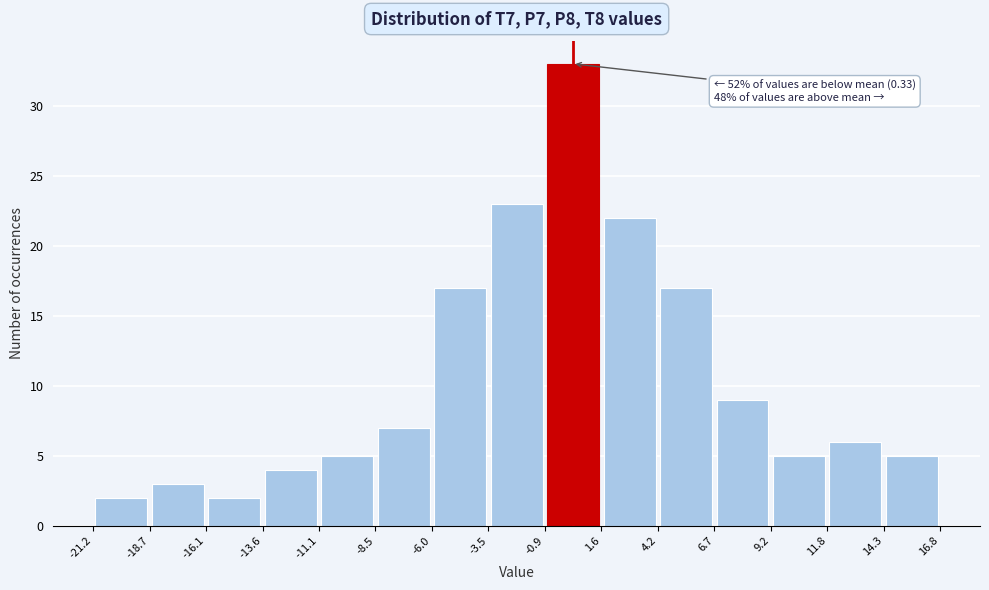

Over which range of the x-axis is the bar tallest?

-0.9 to 1.6